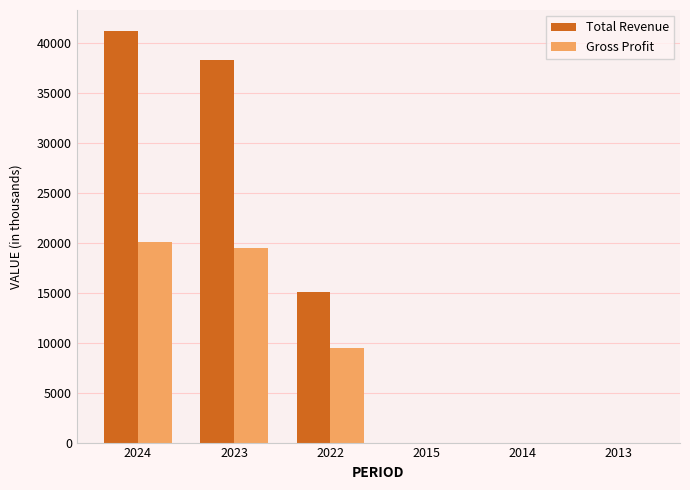

Between 2024 and 2014, which series saw the biggest shift?

Total Revenue